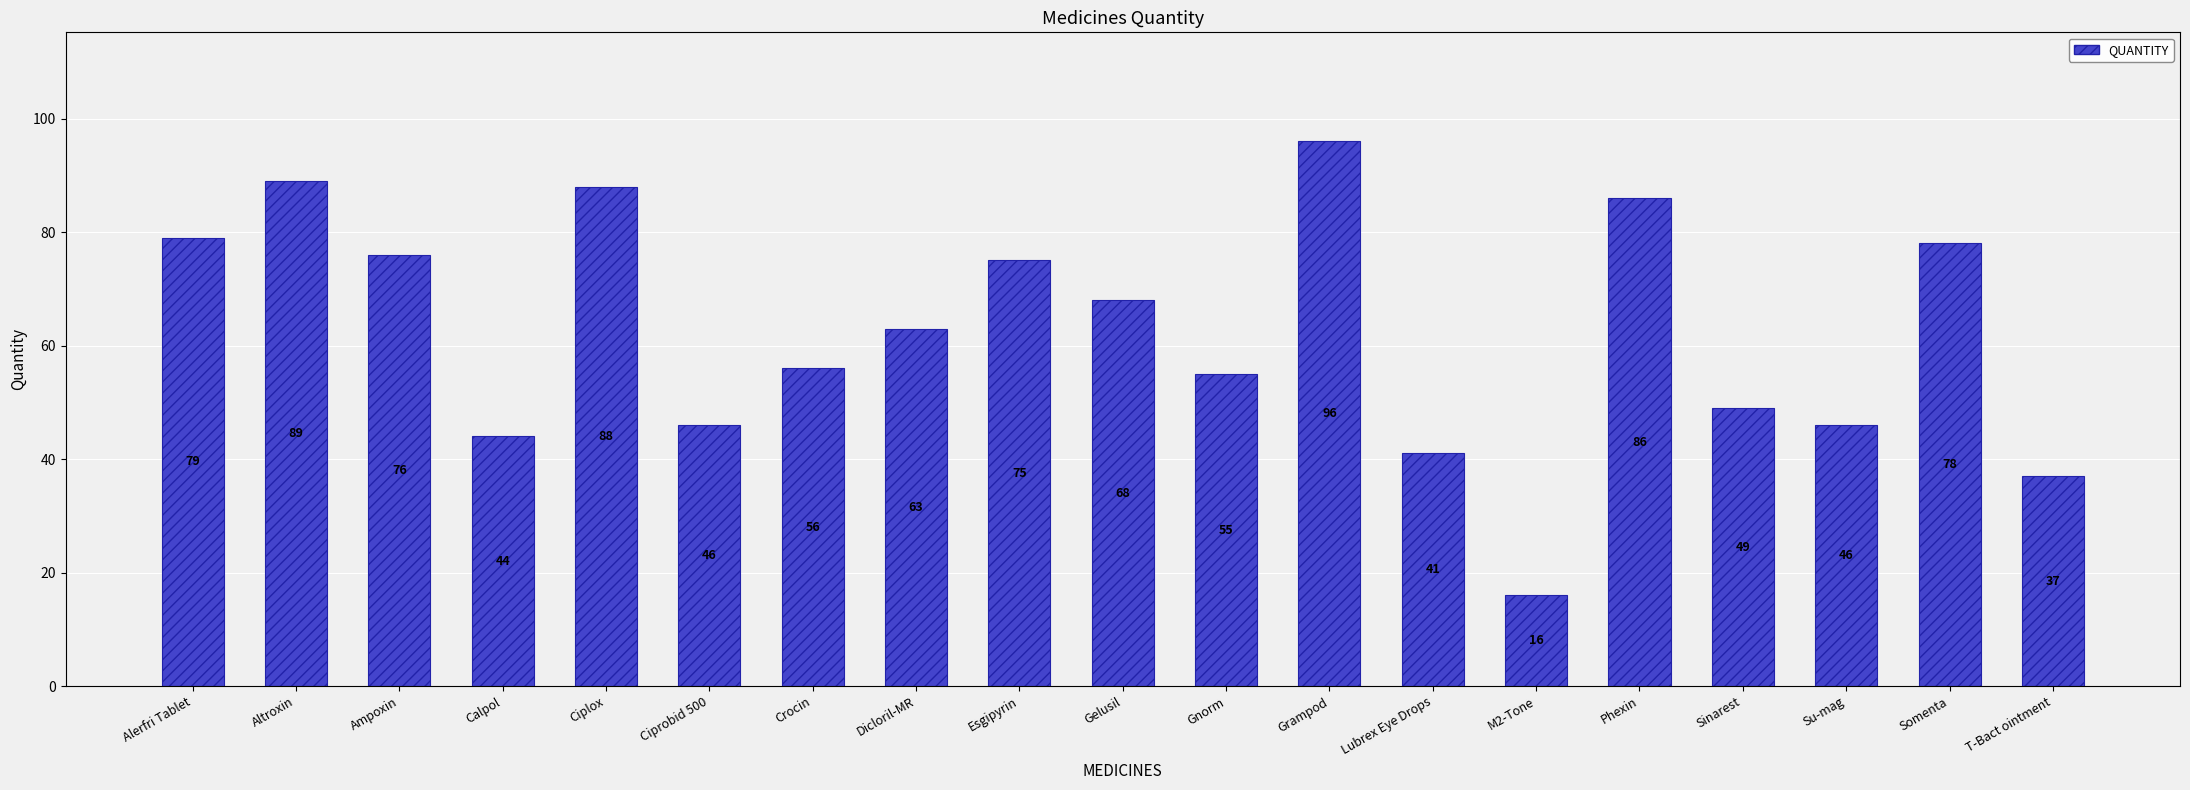

Is it true that the value at Gelusil is 68?

True